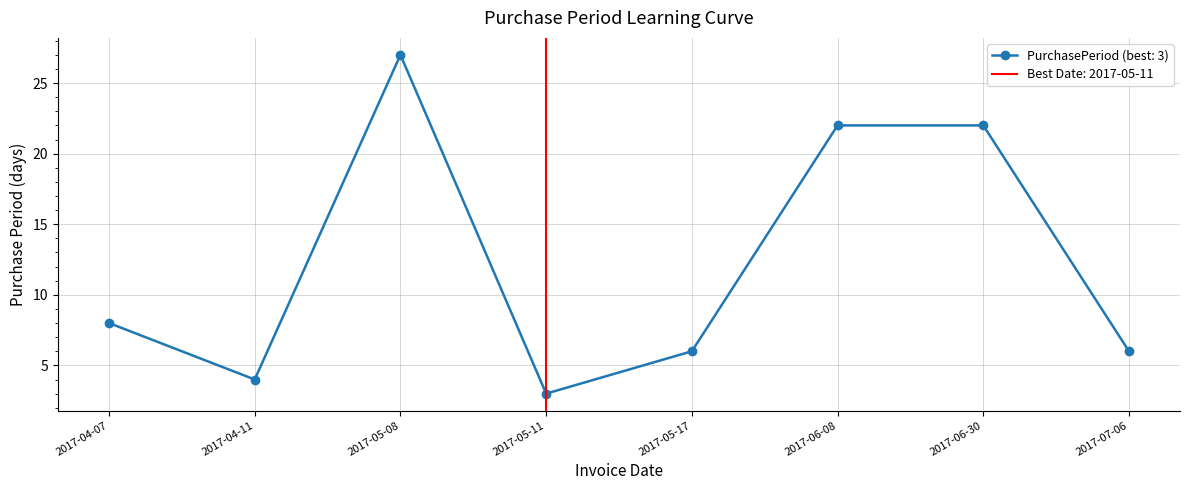

Which has a higher value, 2017-06-08 or 2017-07-06?

2017-06-08